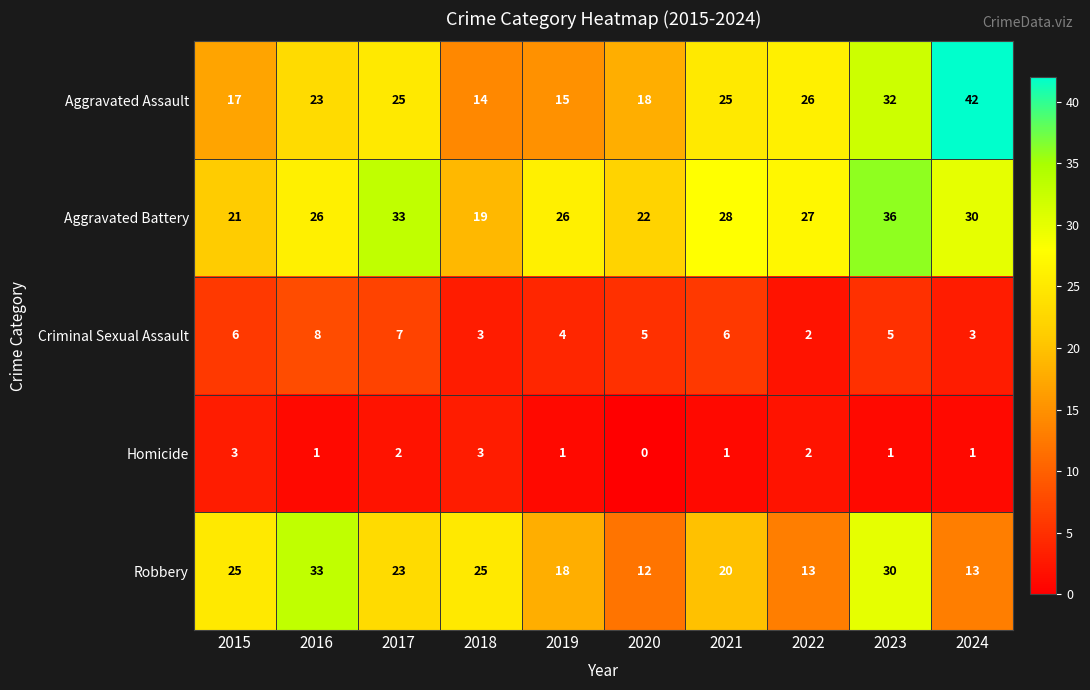

At which label is Robbery closest to 22?

2017